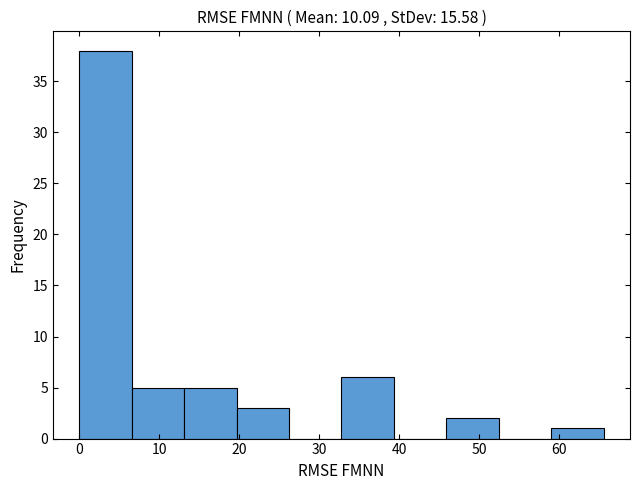

What is the height of the bar covering 20 to 26 on the x-axis? Neither the bar edges nor the heights are printed on the chart, so give them approximately, as read against the axes.

3